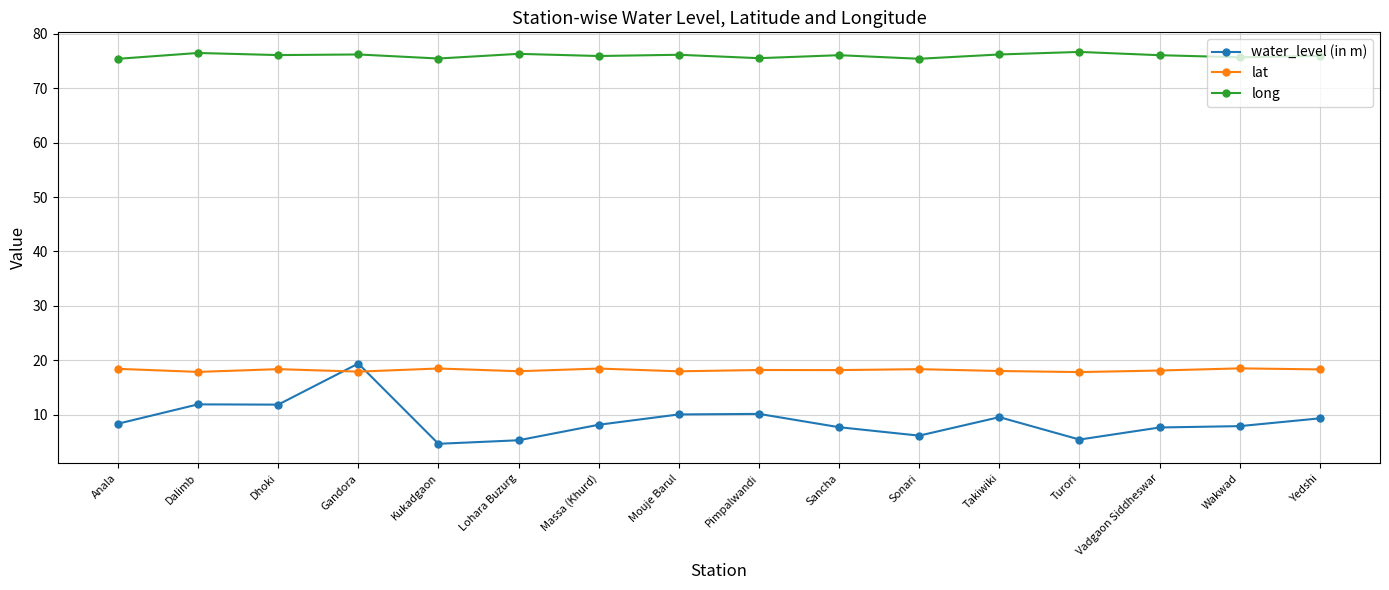

How many lines are shown in the chart?

3